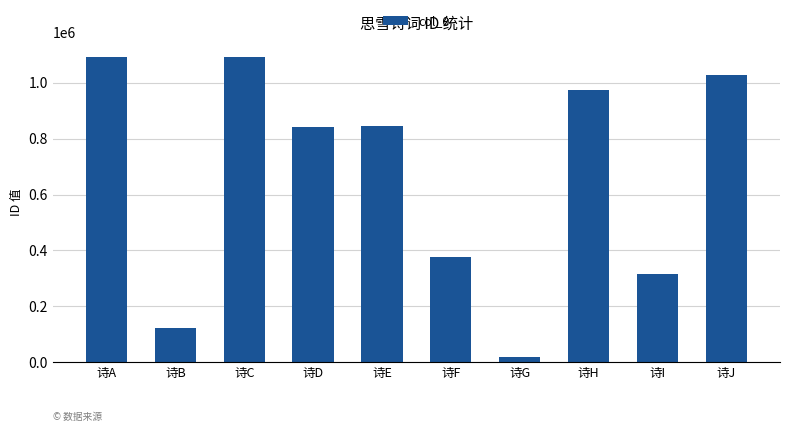

Where is the data nearest to the value 555802?

诗F